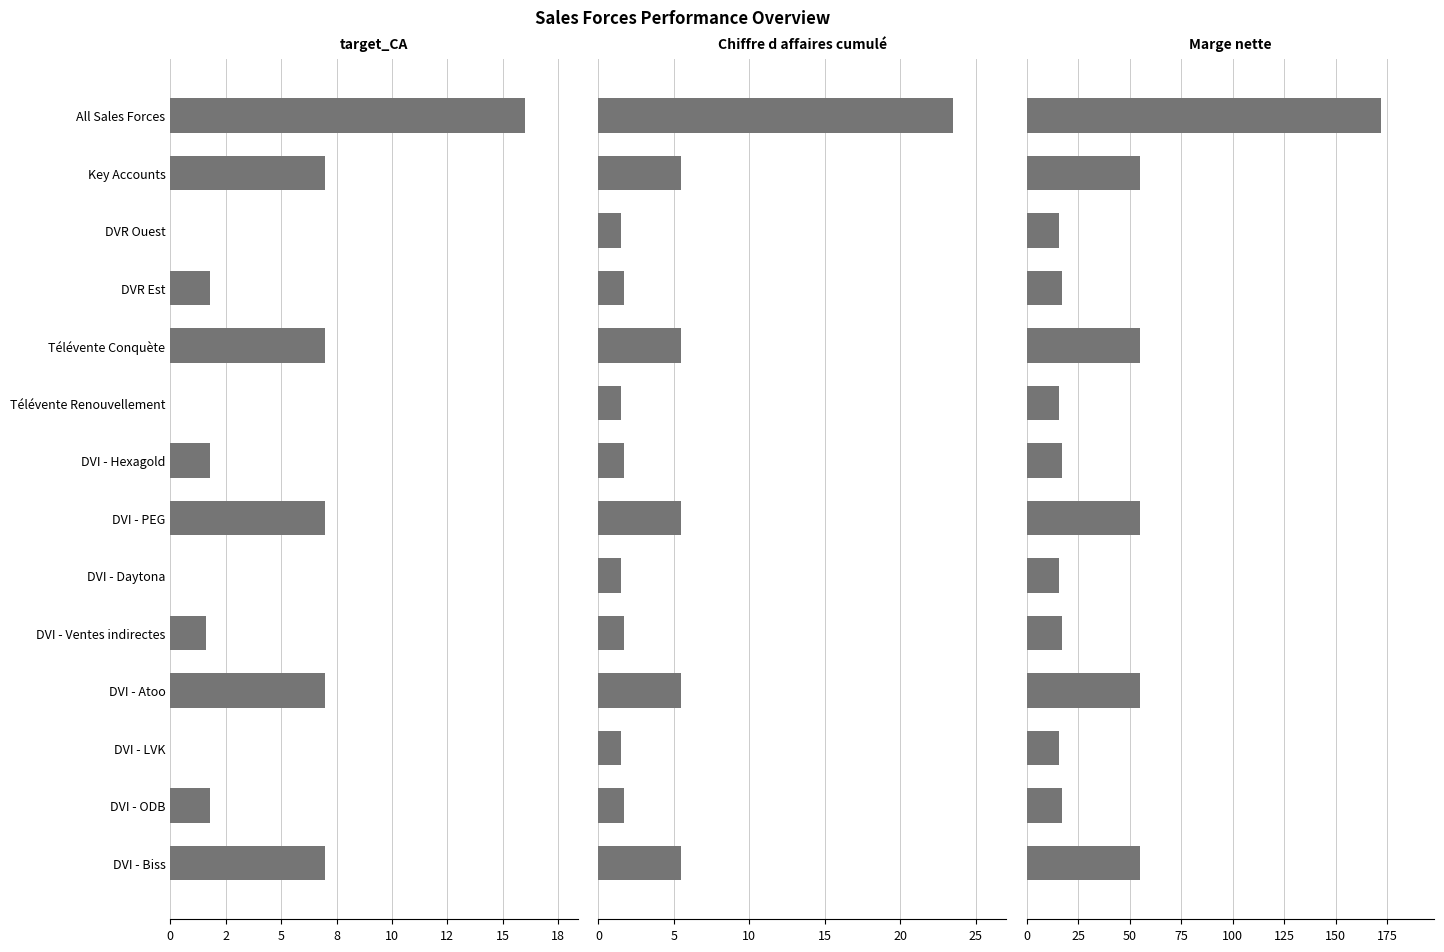

What is the maximum value for Marge nette?

172.1